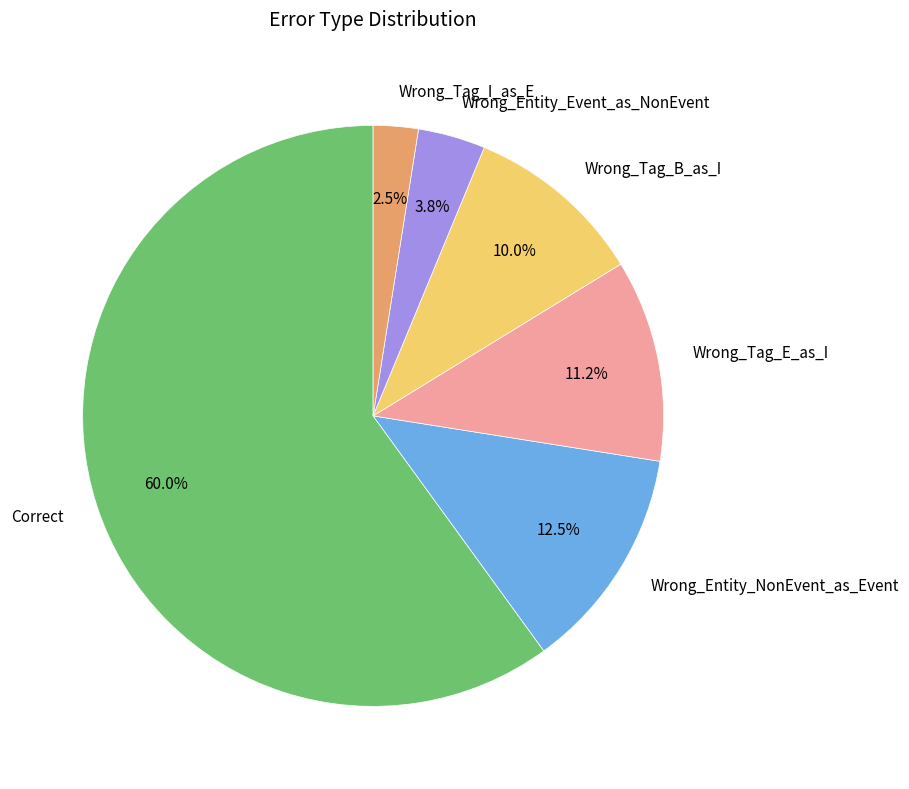

What is the largest slice in the pie chart?

Correct